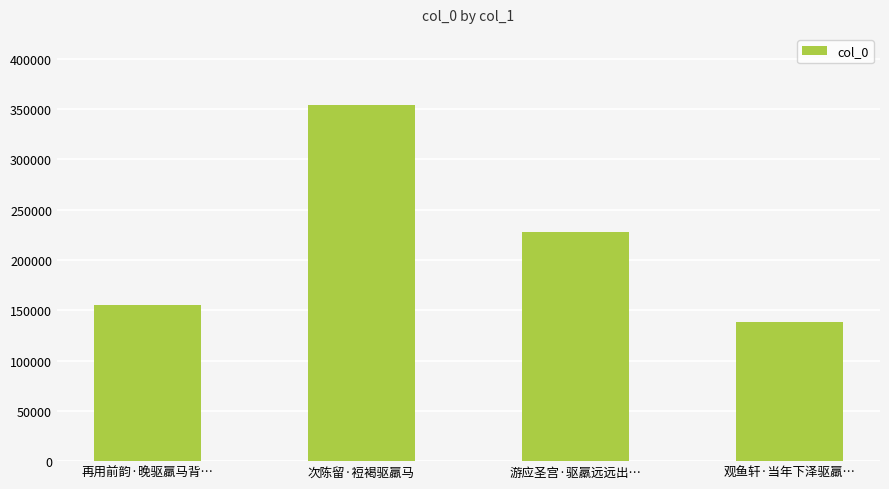

What is the difference between the maximum and second lowest values?

198681